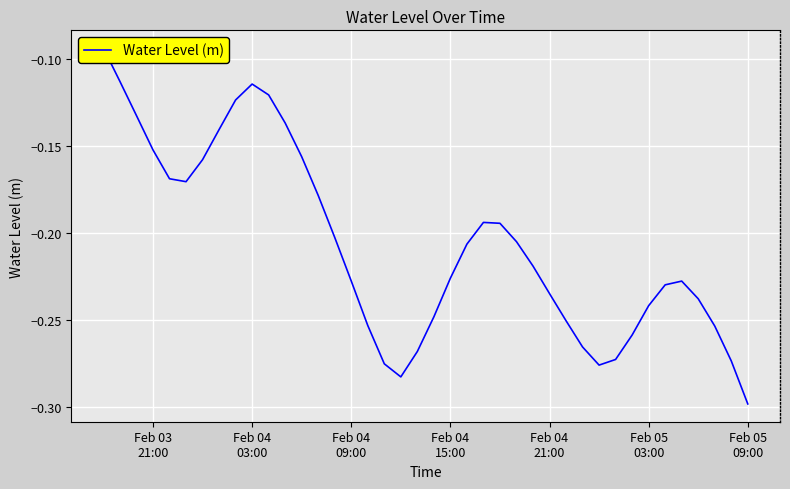

How many distinct data groups are displayed?

1